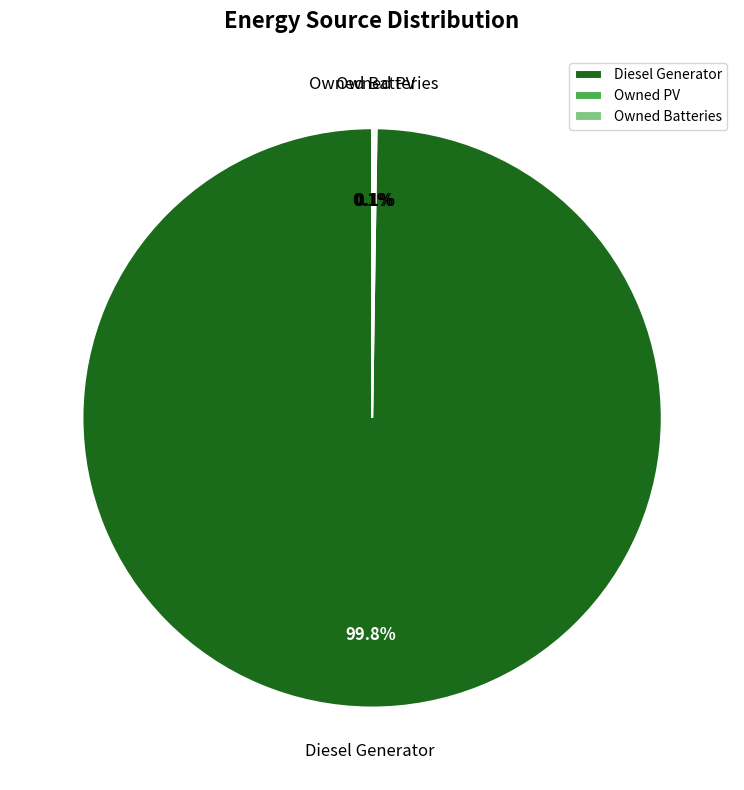

What is the largest slice in the pie chart?

Diesel Generator